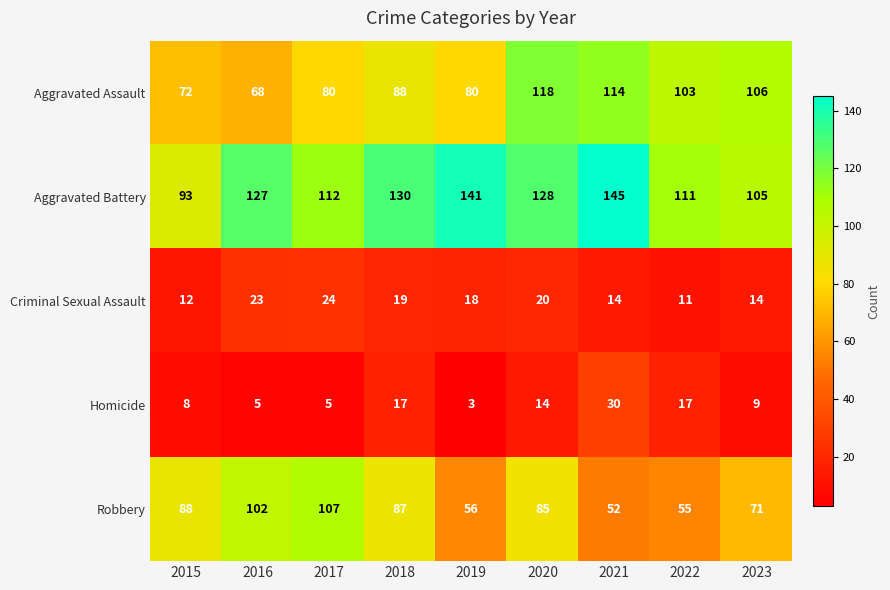

How many categories are shown in the chart?

9